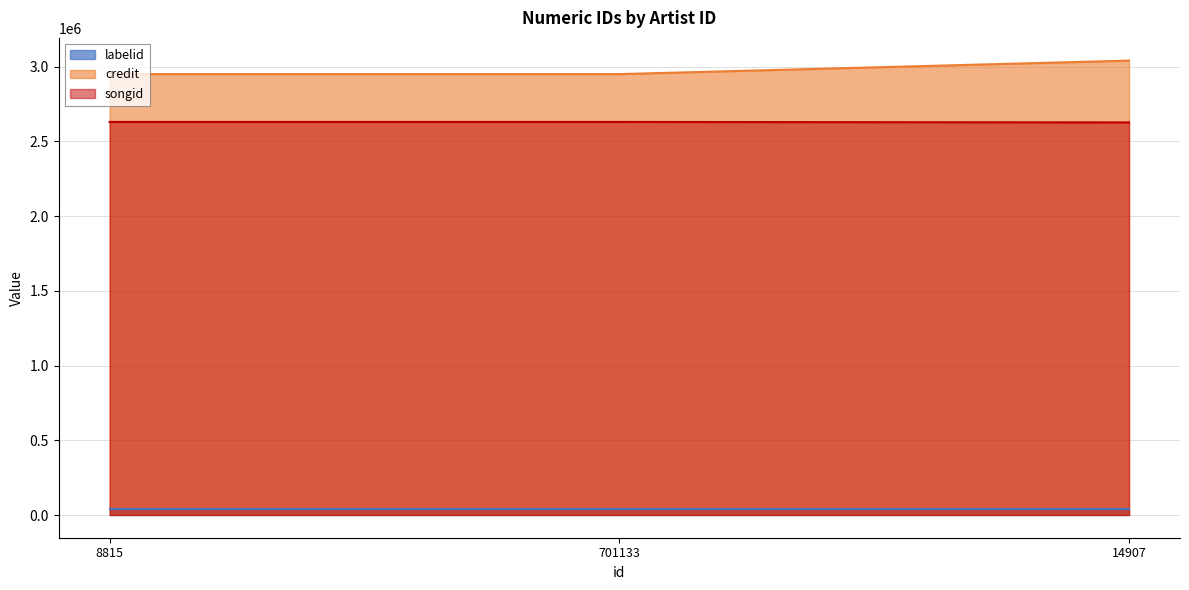

Does the chart display data point markers on the line(s)?

No